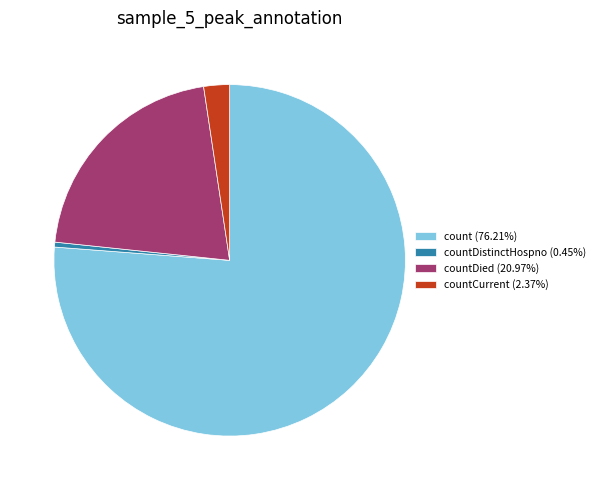

Is the sum of count (76.21%) and countCurrent (2.37%) greater than half?

Yes